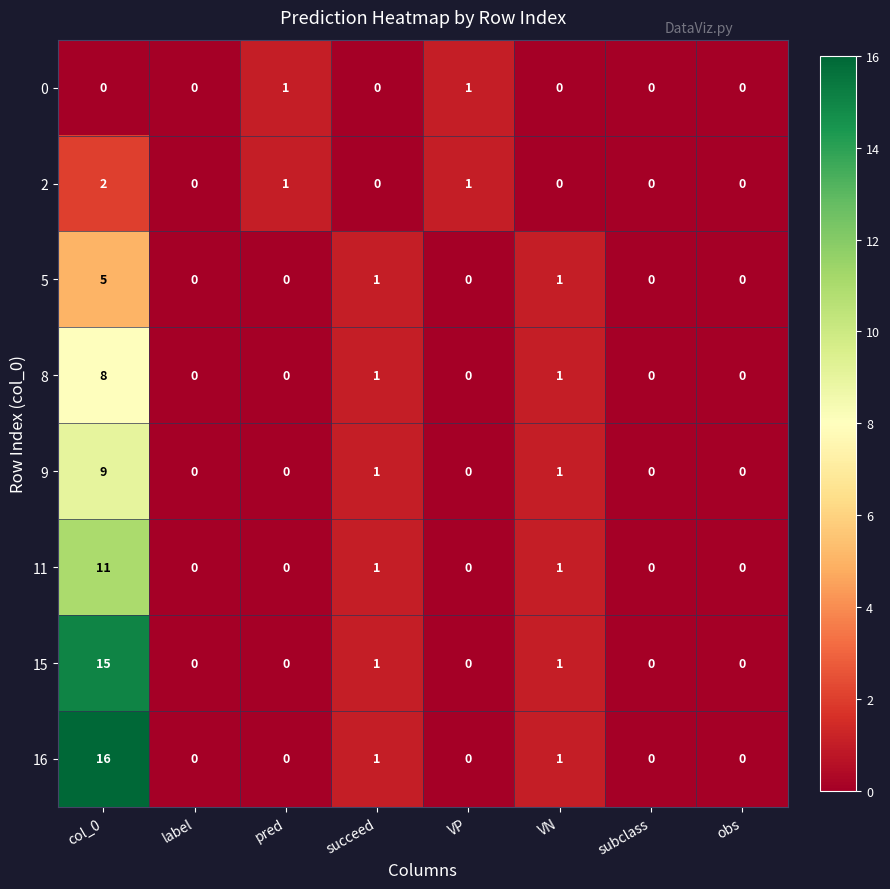

What is the sum of all 15 values?

17